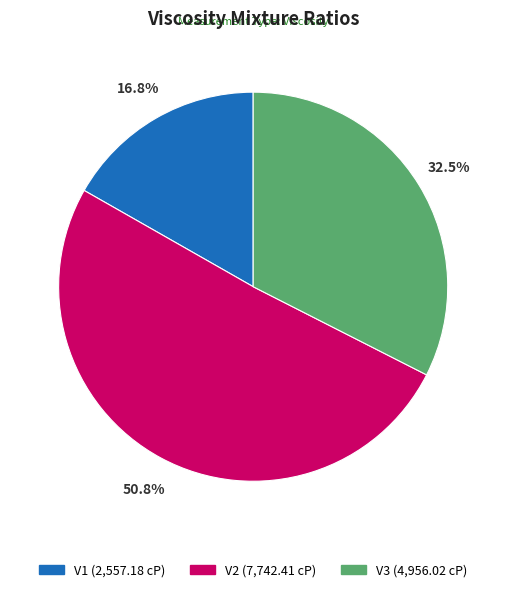

Do V2 and V3 together represent more than half of the pie?

Yes